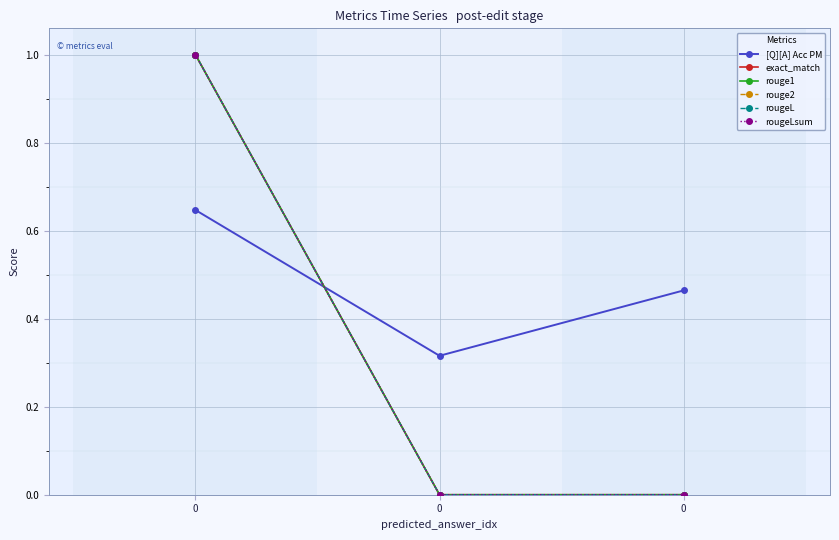

Does the chart have visible grid lines?

Yes